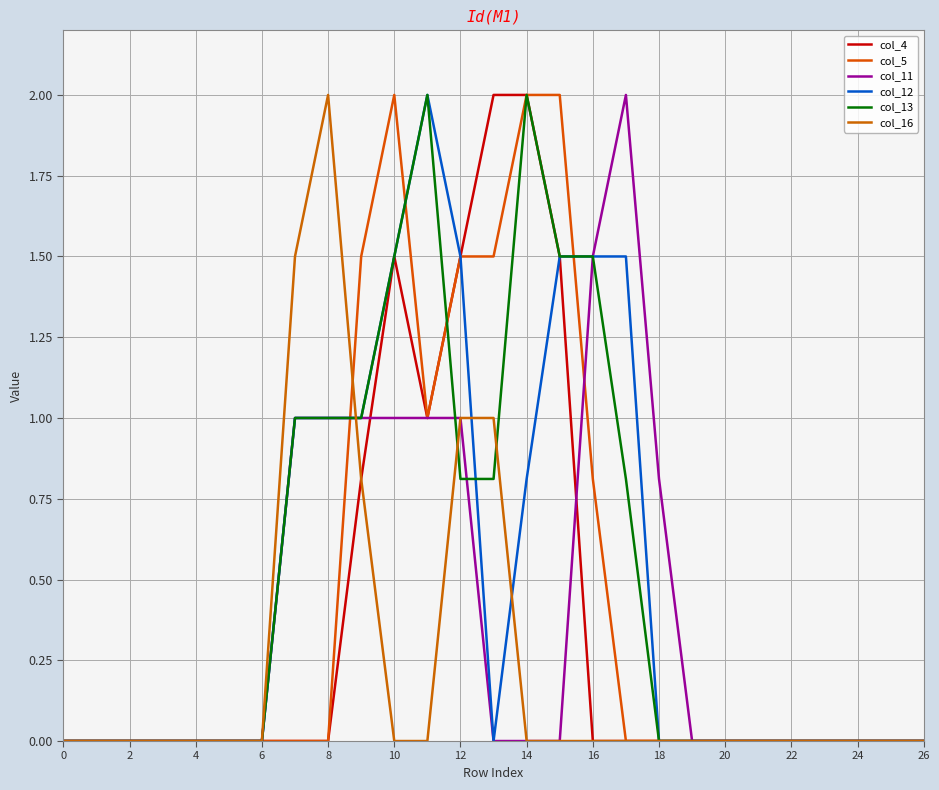

What is the difference between the second highest and second lowest values in the col_5 series?

2.0